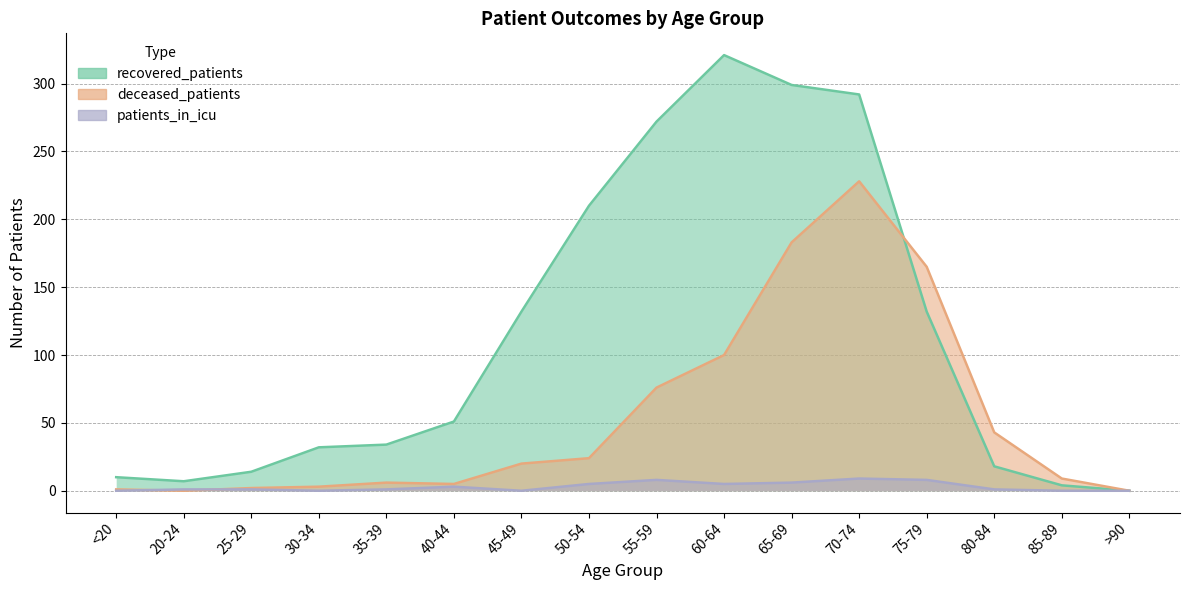

Does the chart display data point markers on the line(s)?

No